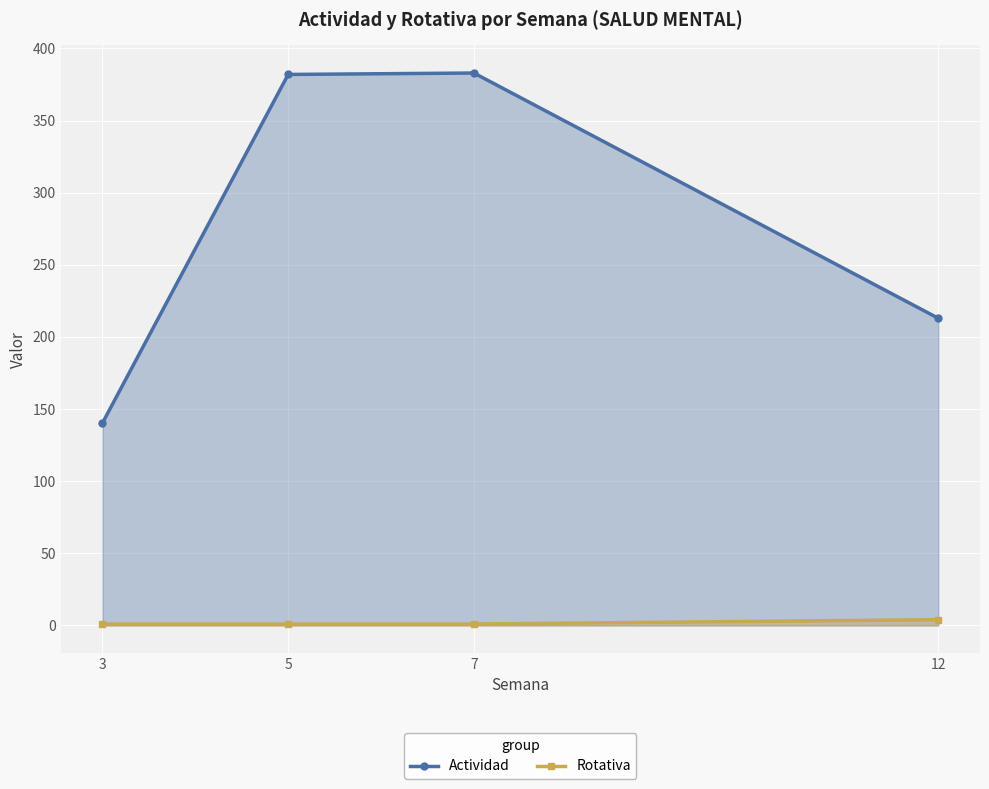

Which series has the largest range (max minus min)?

Actividad